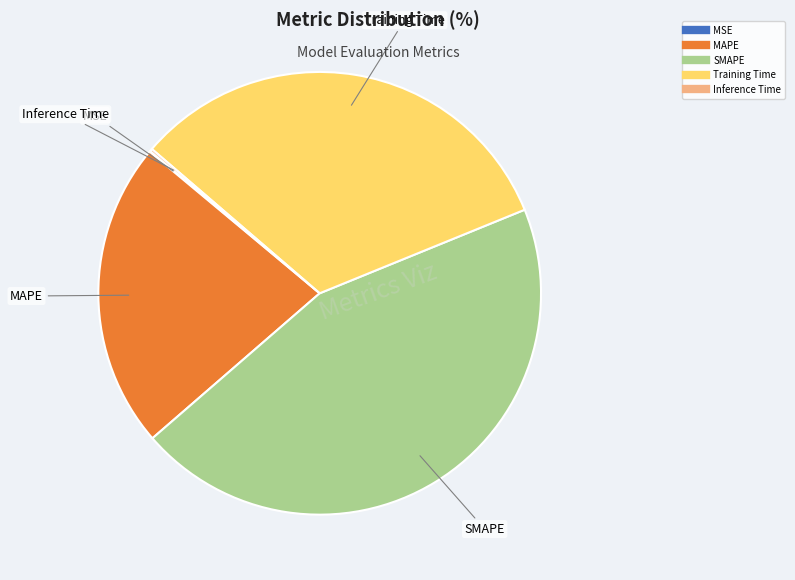

Combined, do SMAPE and Training Time account for over 50%?

Yes